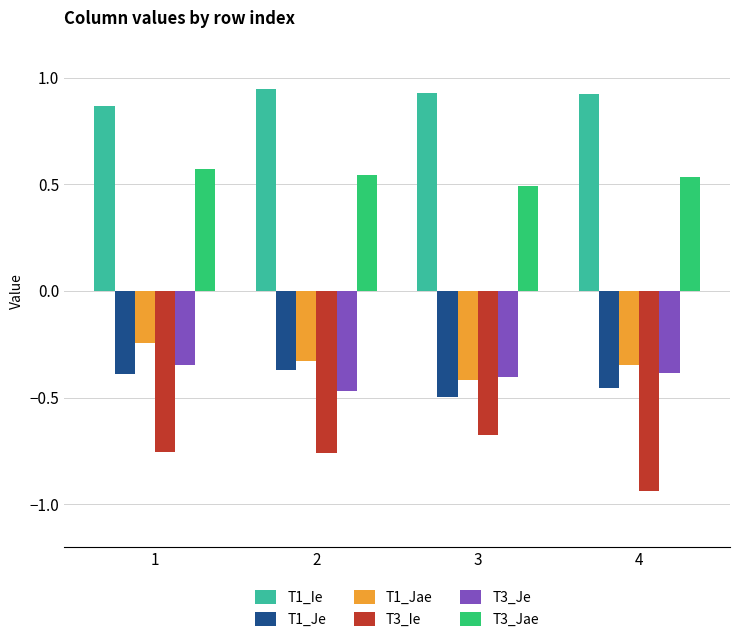

What is the spread (max minus min) of values at 2?

1.7